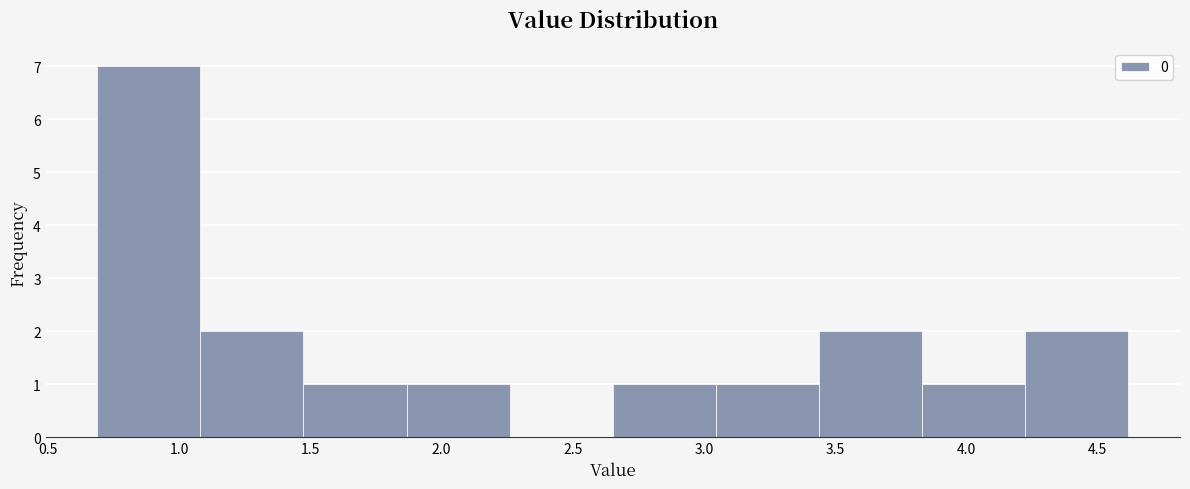

How tall is the bar that spans 2.65 to 3.05 on the x-axis? Neither the bar edges nor the heights are printed on the chart, so give them approximately, as read against the axes.

1